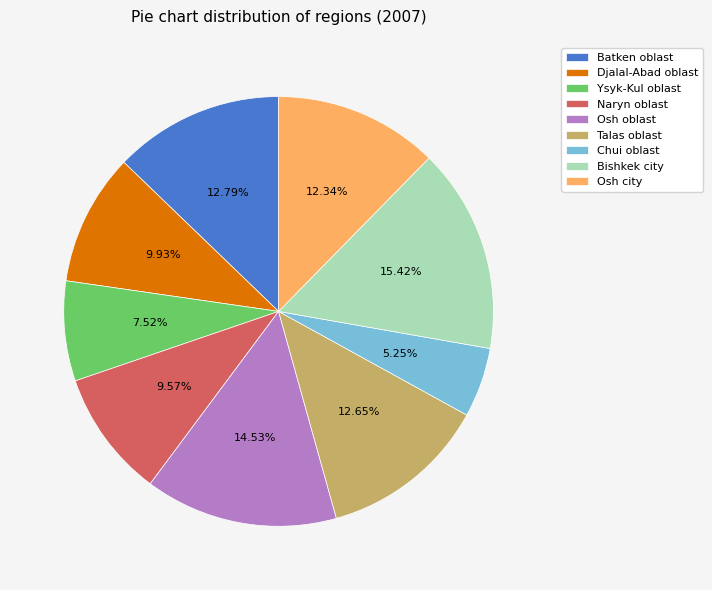

Count the number of slices in the pie.

9